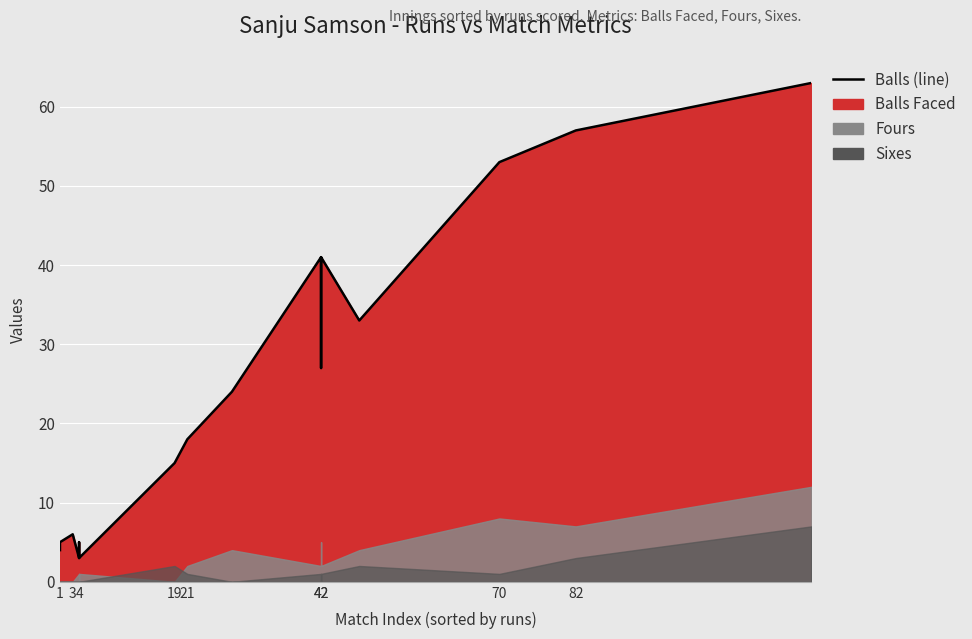

What is the greatest value displayed?

63